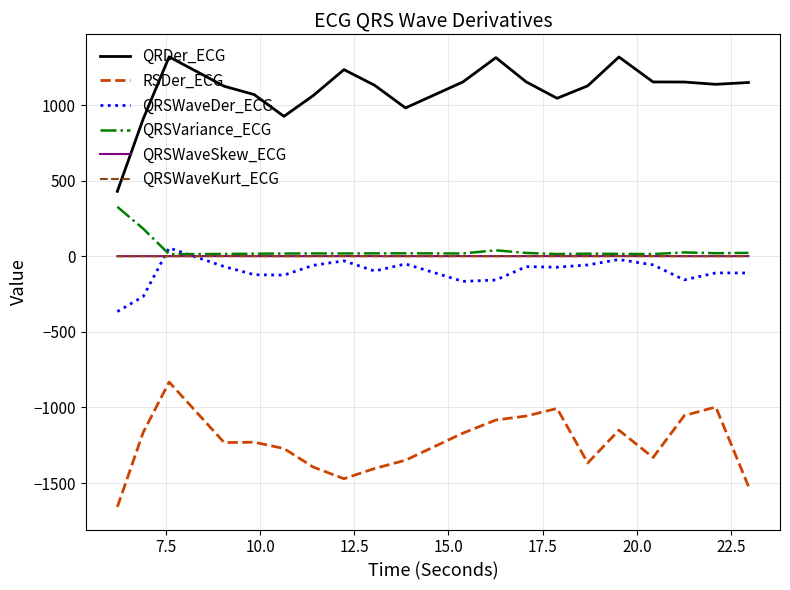

True or false: QRSWaveKurt_ECG and QRSWaveSkew_ECG cross at least once.

False